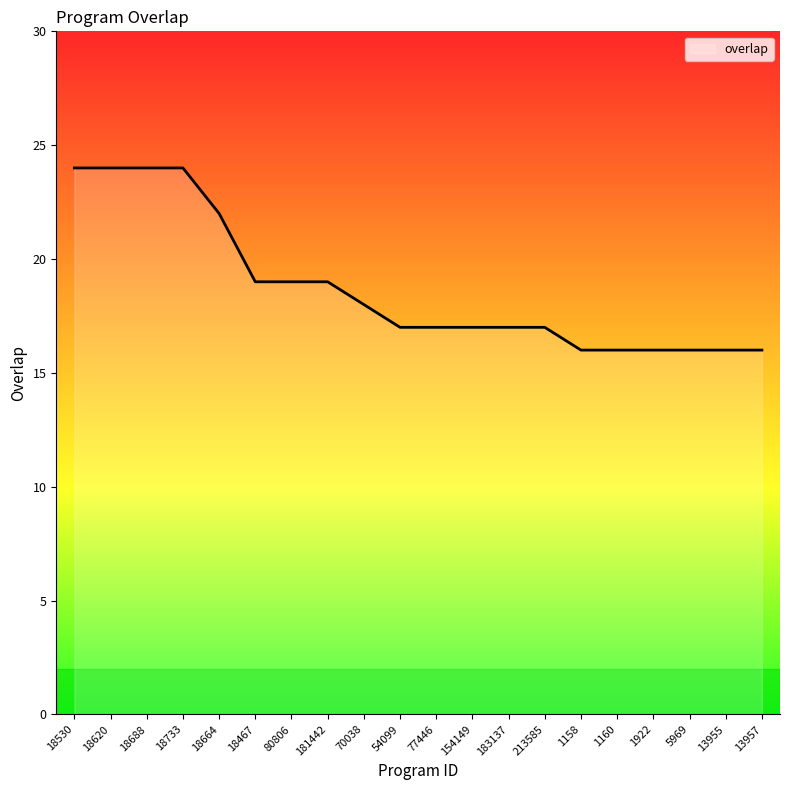

What position from the right is 154149?

9